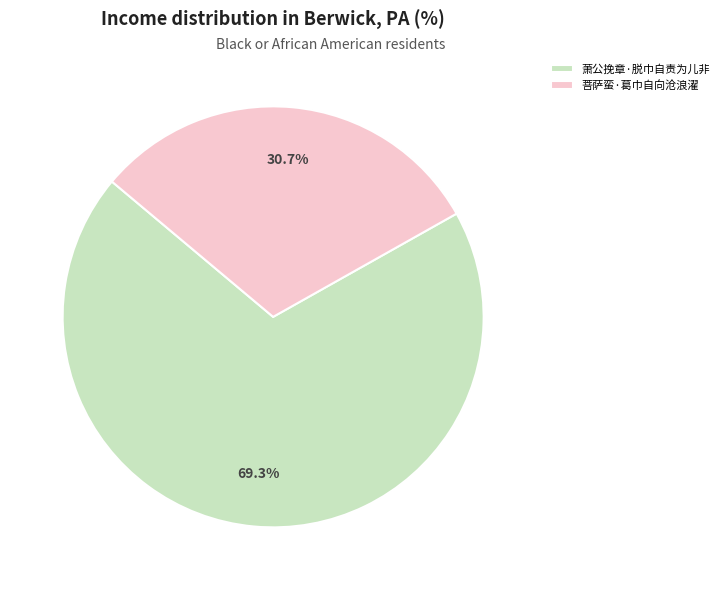

What percentage is the 菩萨蛮·葛巾自向沧浪濯 slice, to the nearest percent?

31%